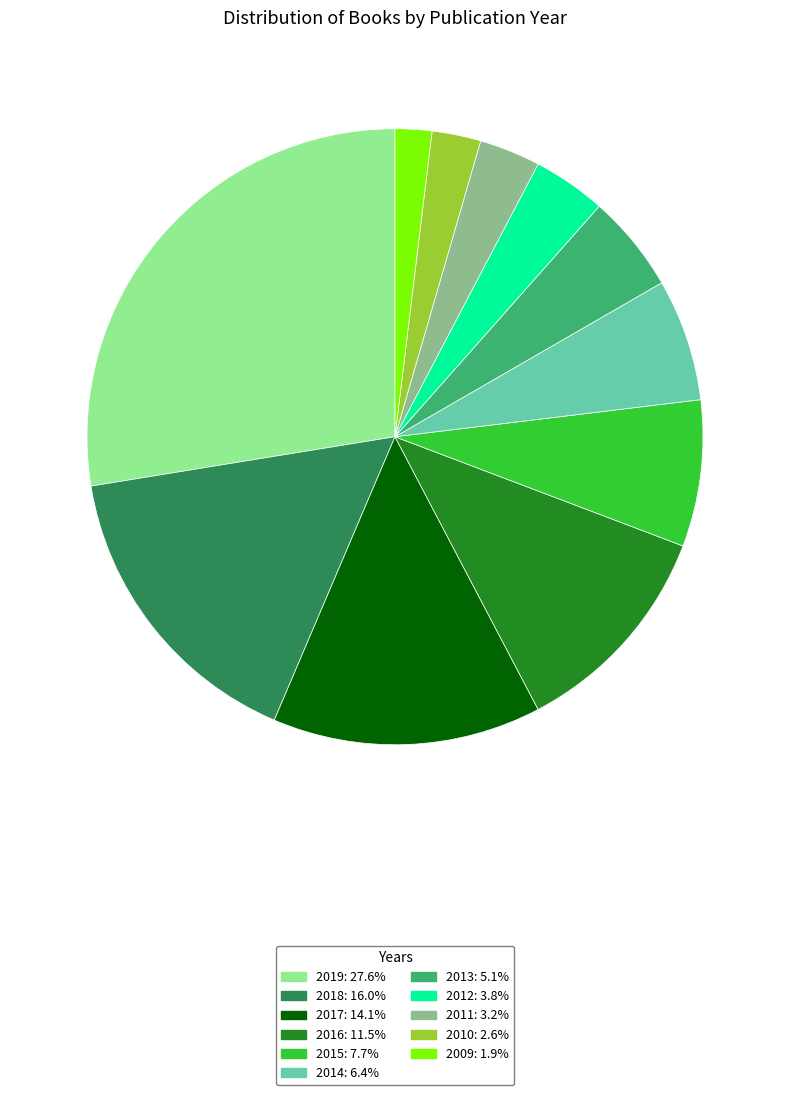

Does any single category account for the majority?

No